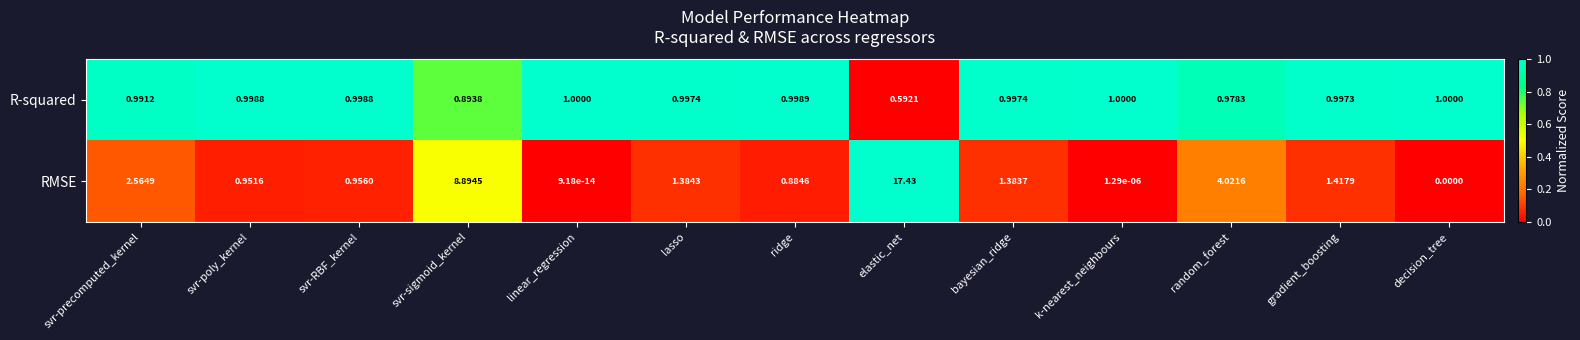

Which series has the largest total across all categories?

RMSE